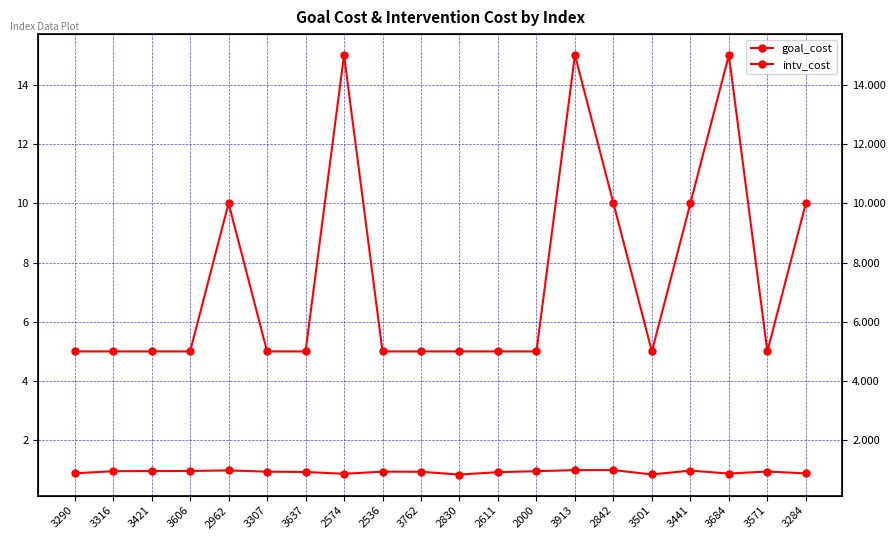

Reading left to right, transcribe all the data shown in this chart.

goal_cost: 3290=0.9	3316=1.0	3421=1.0	3606=1.0	2962=1.0	3307=0.9	3637=0.9	2574=0.9	2536=0.9	3762=0.9	2830=0.8	2611=0.9	2000=1.0	3913=1.0	2842=1.0	3501=0.8	3441=1.0	3684=0.9	3571=0.9	3284=0.9
intv_cost: 3290=5.0	3316=5.0	3421=5.0	3606=5.0	2962=10.0	3307=5.0	3637=5.0	2574=15.0	2536=5.0	3762=5.0	2830=5.0	2611=5.0	2000=5.0	3913=15.0	2842=10.0	3501=5.0	3441=10.0	3684=15.0	3571=5.0	3284=10.0